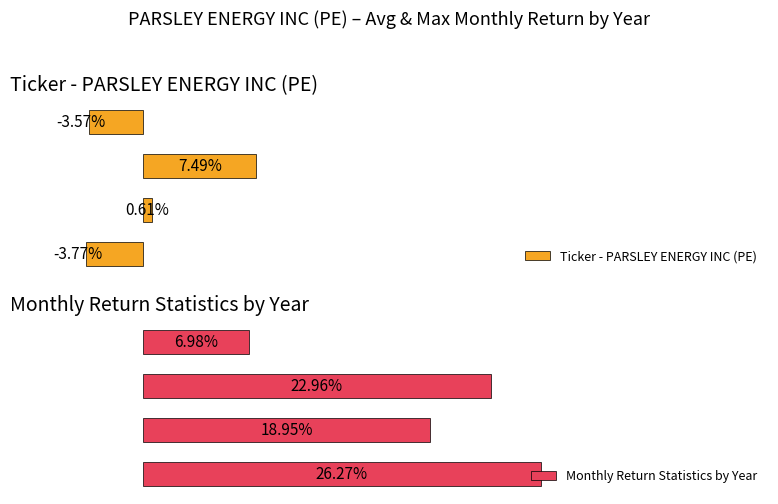

Rank the series at 2 from highest to lowest value.

Monthly Return Statistics by Year, Ticker - PARSLEY ENERGY INC (PE)